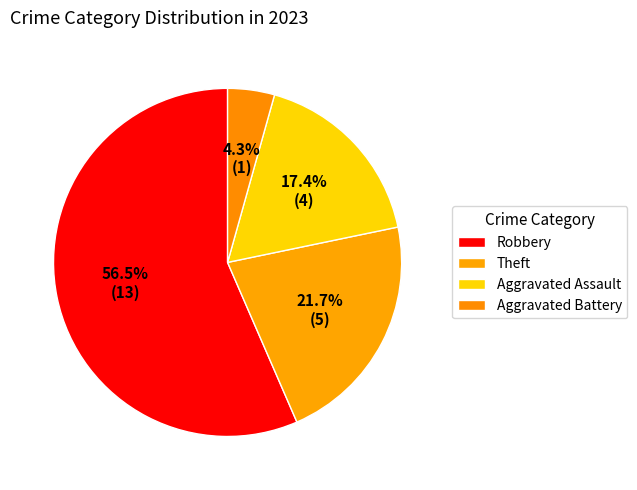

How many slices are in this pie chart?

4